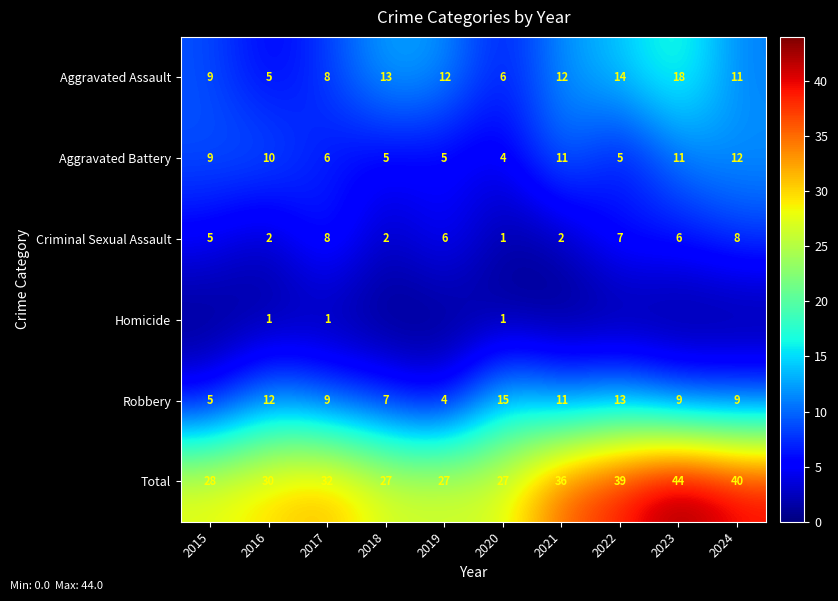

How many values in the Aggravated Assault series are below 12?

5